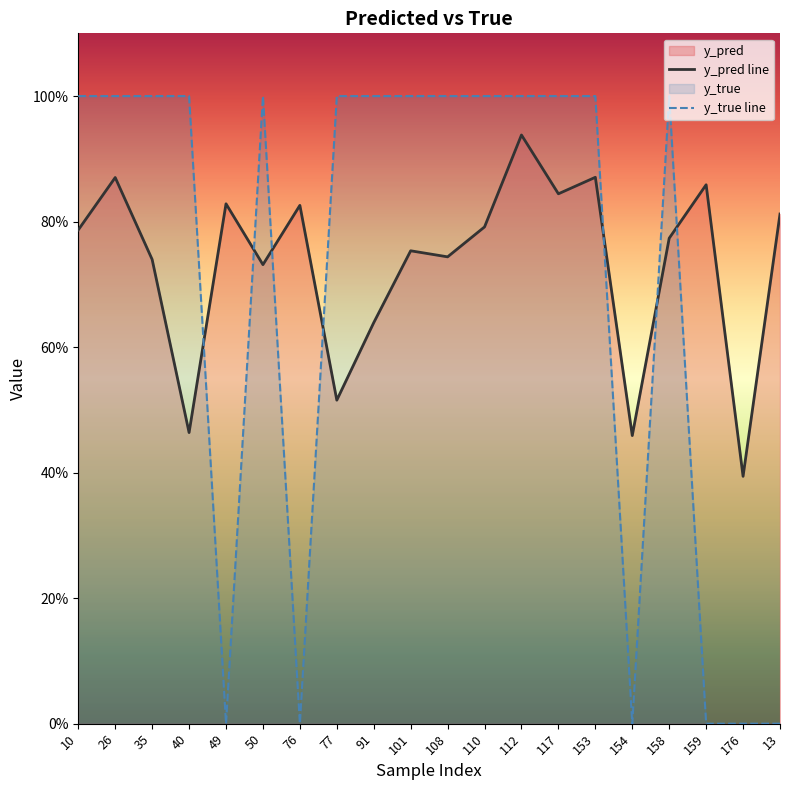

What position from the right is 176?

2